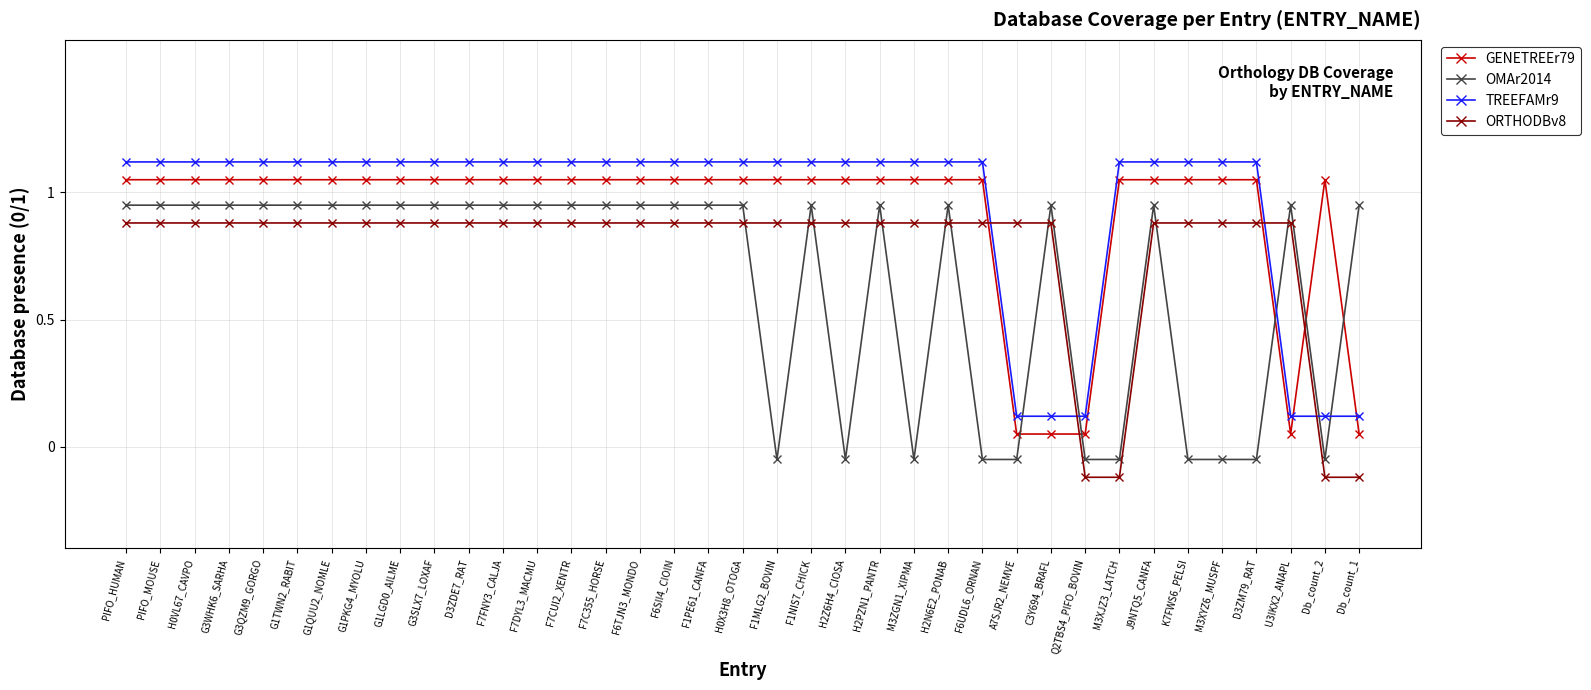

Read the TREEFAMr9 value at F6TJN3_MONDO.

1.1